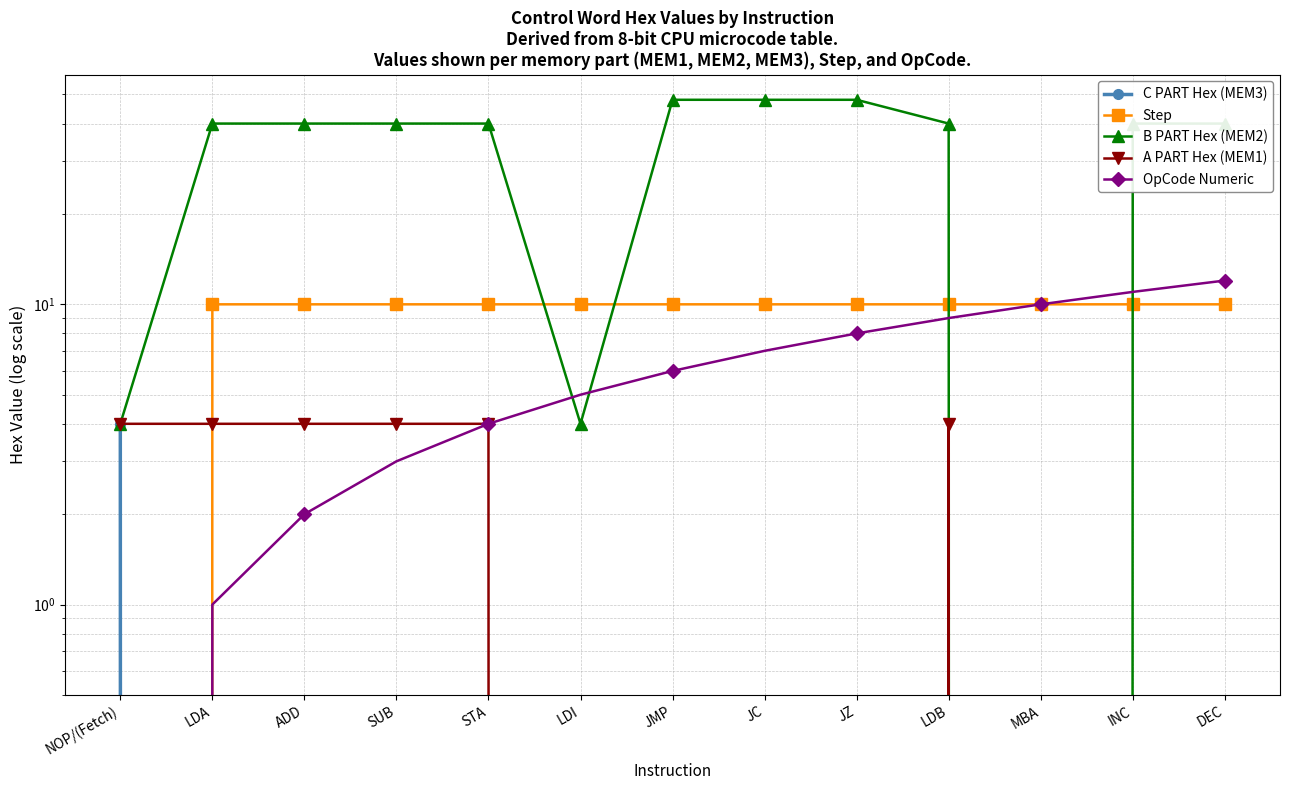

True or false: Step and OpCode Numeric cross at least once.

False